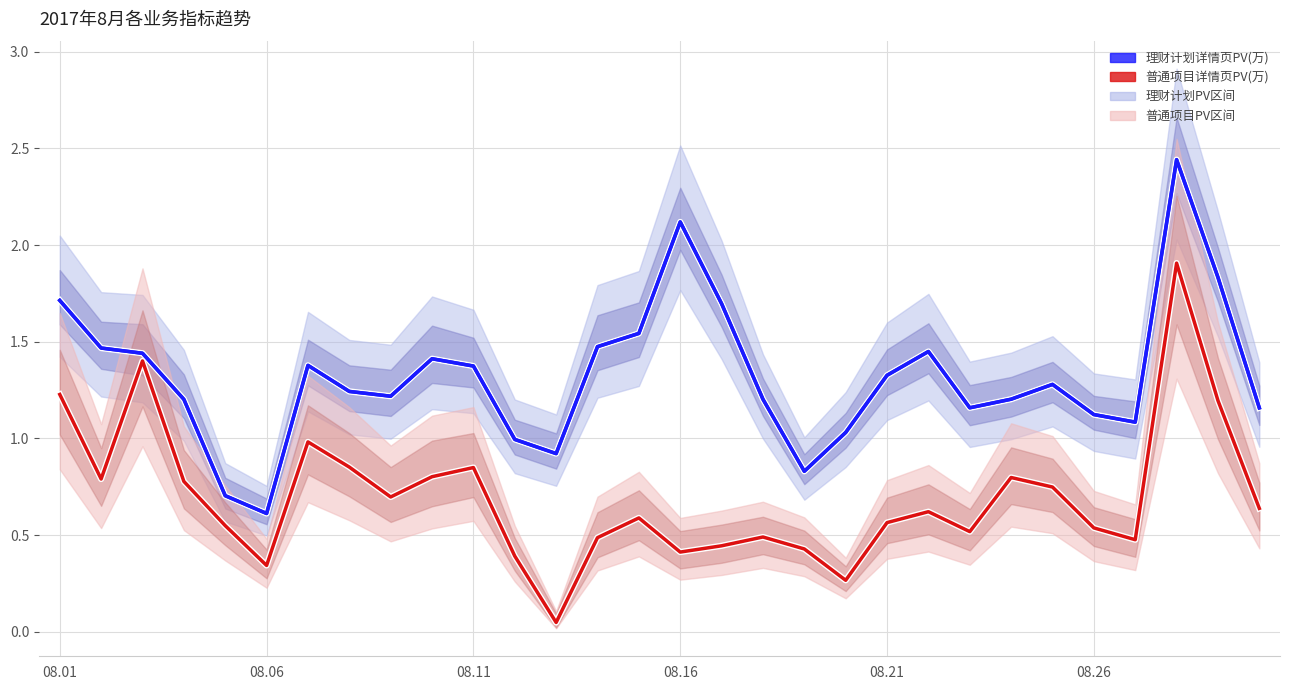

True or false: 普通项目详情页PV(万) and 理财计划详情页PV(万) cross at least once.

False